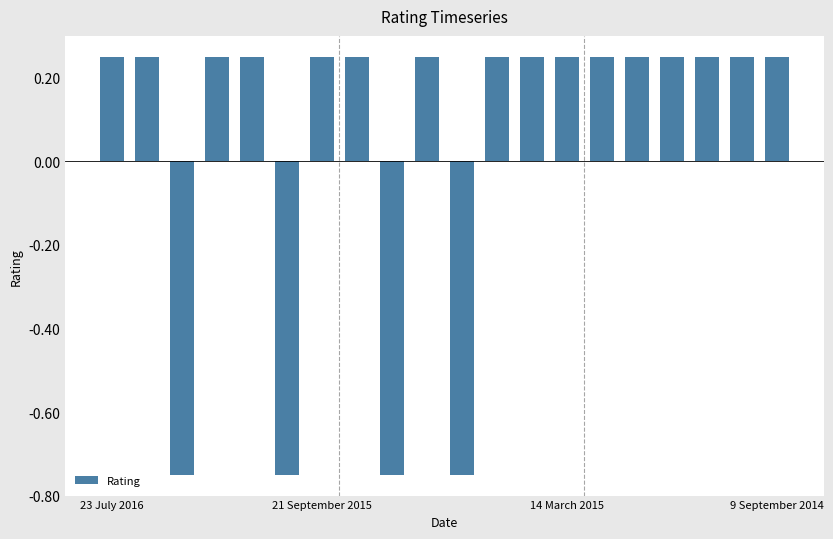

What is the difference between the maximum and second lowest values?

1.0